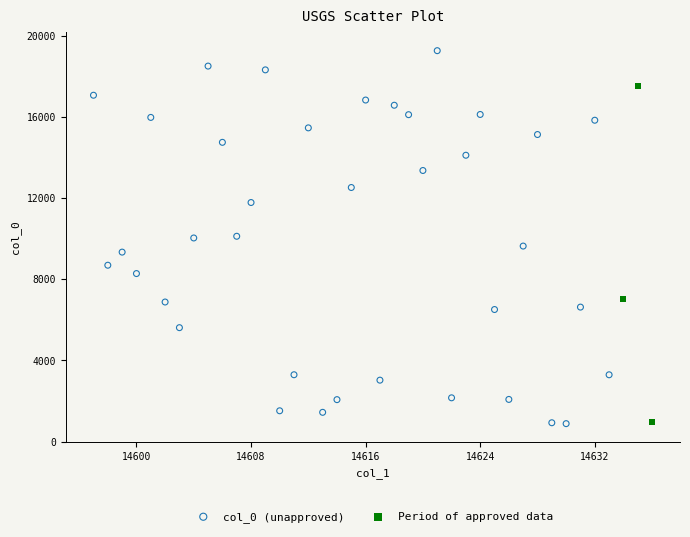

Which series contains the highest Y value?

col_0 (unapproved)